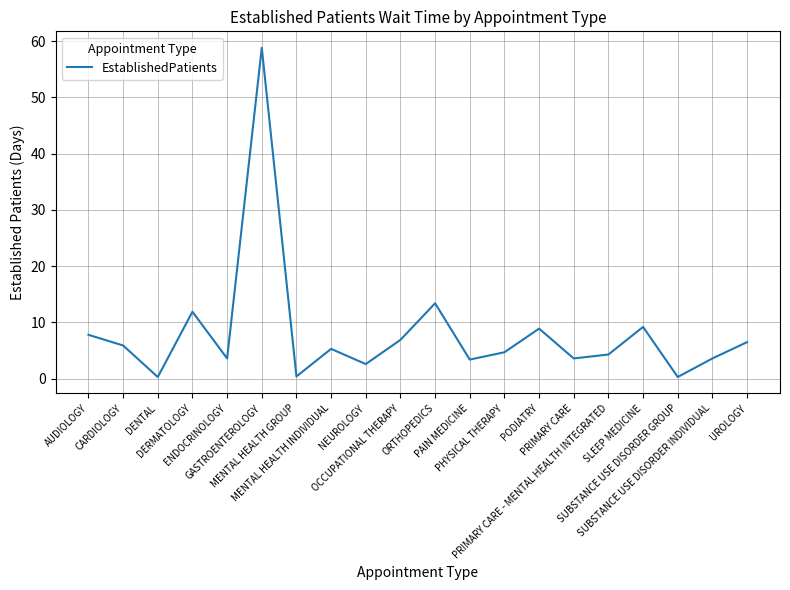

What is the minimum value shown in the chart?

0.3